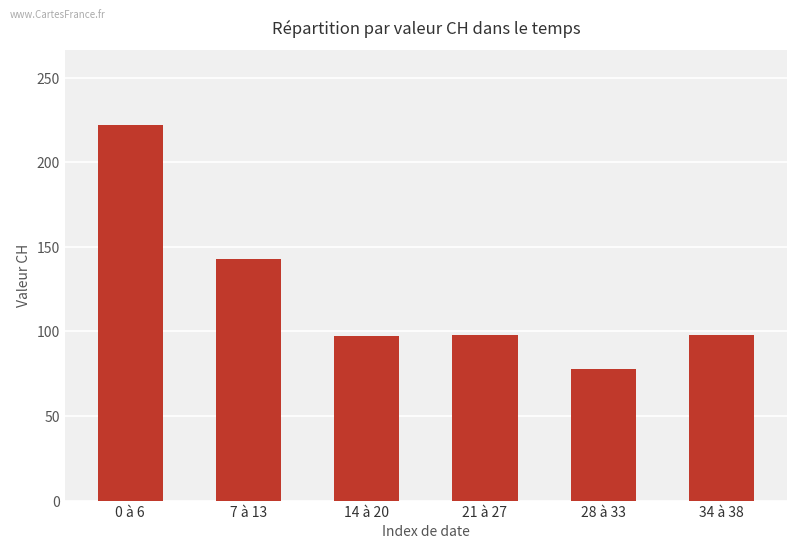

The chart shows a value of 45 at 0 à 6. True or false?

False